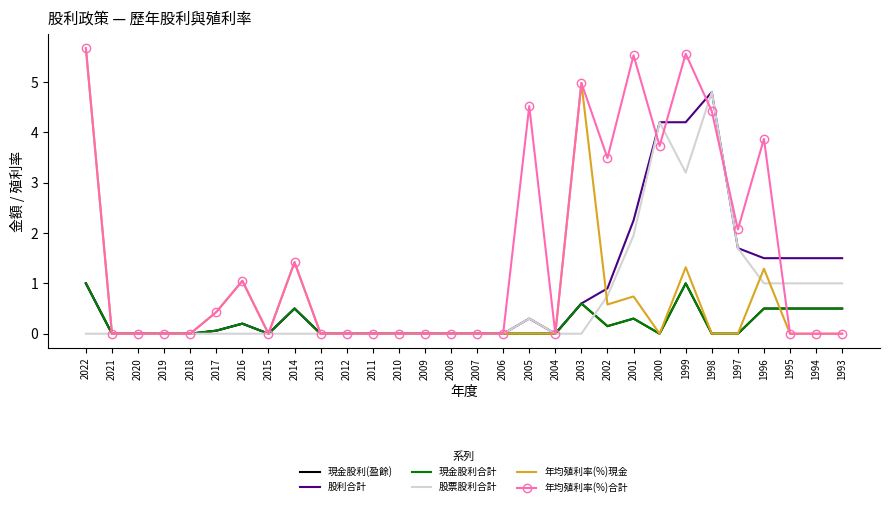

True or false: 現金股利合計 and 股利合計 intersect in this chart.

False